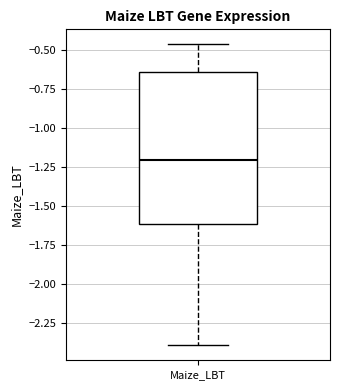

Read this box plot against the y-axis: the position of the median line, the range covered by the box, and the ends of both whiskers. The values are not printed on the chart, so give them approximately, as read against the axis.

median -1.20, box -1.60 to -0.65, whiskers -2.40 to -0.45